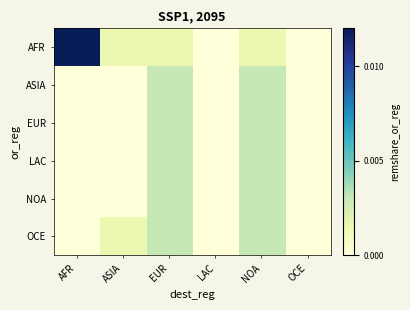

Which series changed the most between EUR and OCE?

ASIA